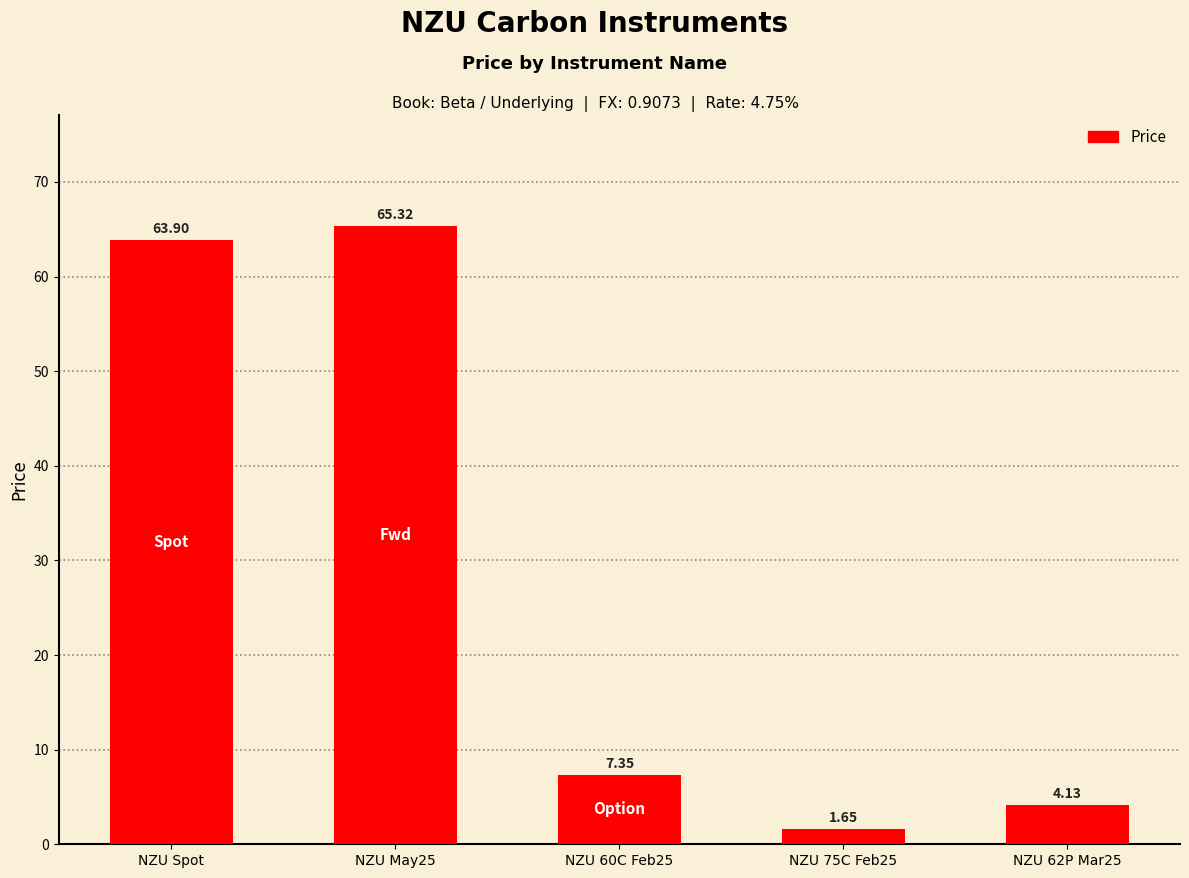

Between NZU 62P Mar25 and NZU 75C Feb25, which is larger?

NZU 62P Mar25